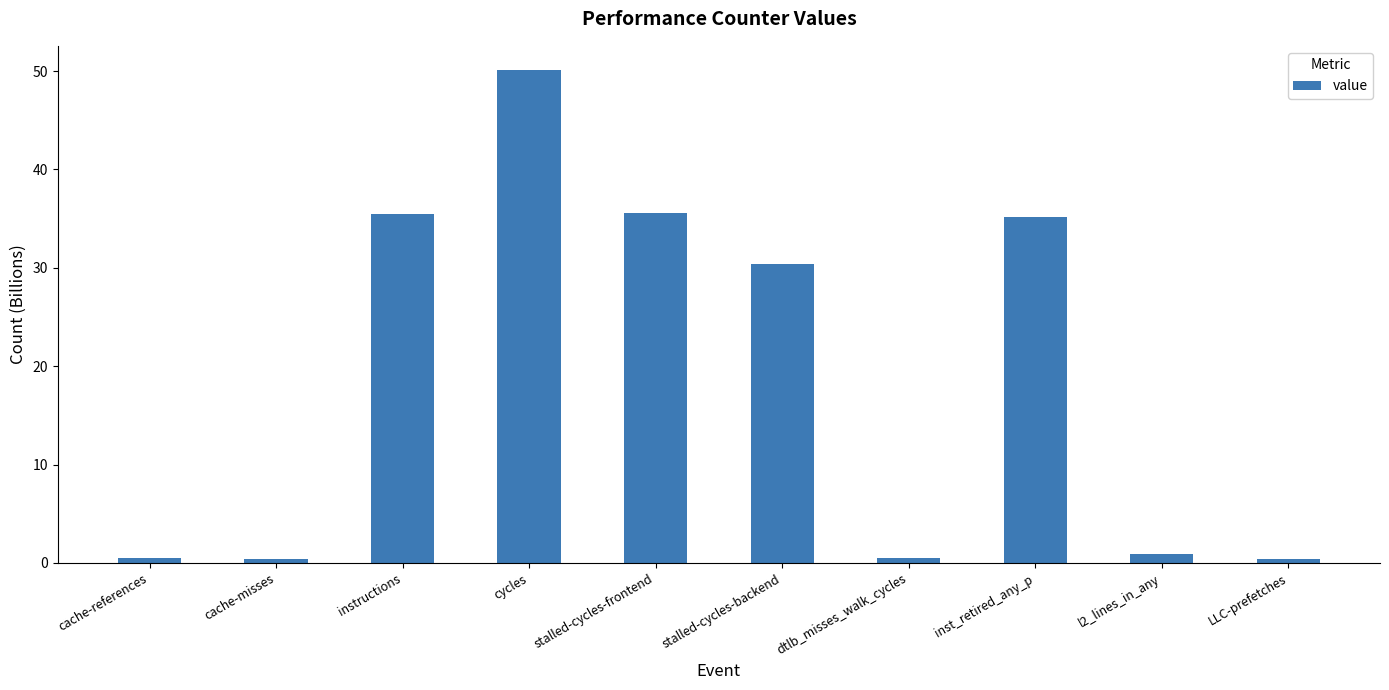

What is the label of the 7th bar from the left?

dtlb_misses_walk_cycles